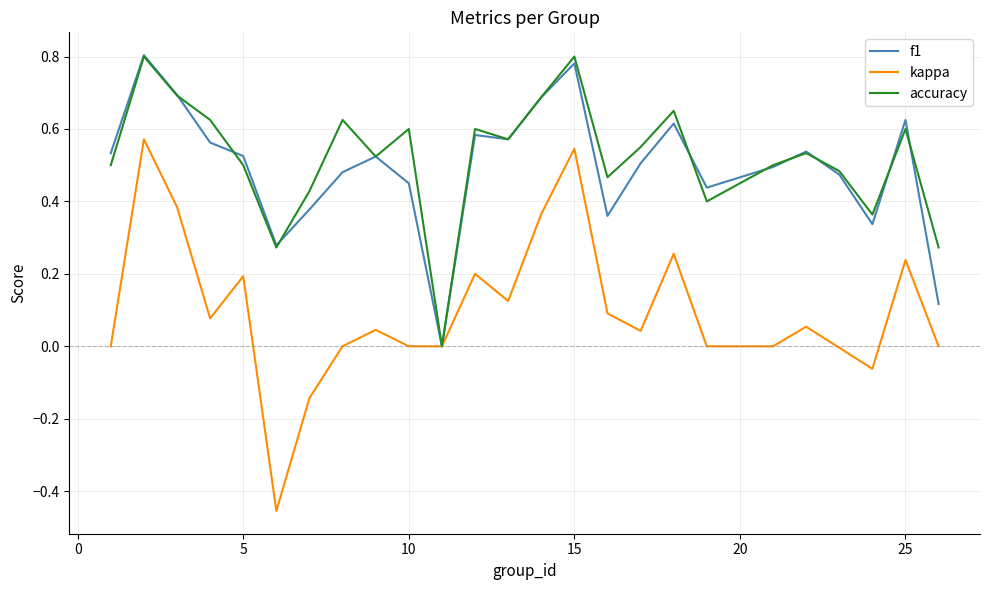

Which series has the widest spread of values?

kappa